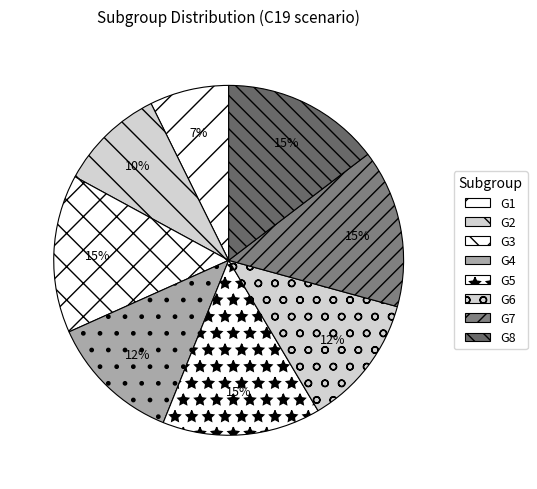

True or false: G2 accounts for 15% of the total.

False